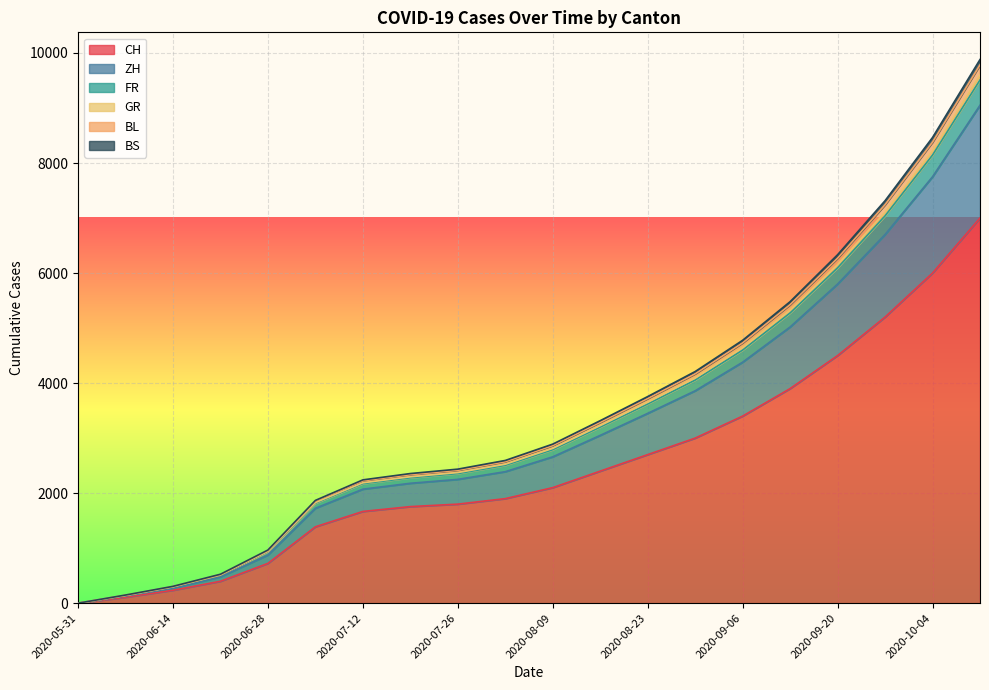

How many lines are shown in the chart?

6